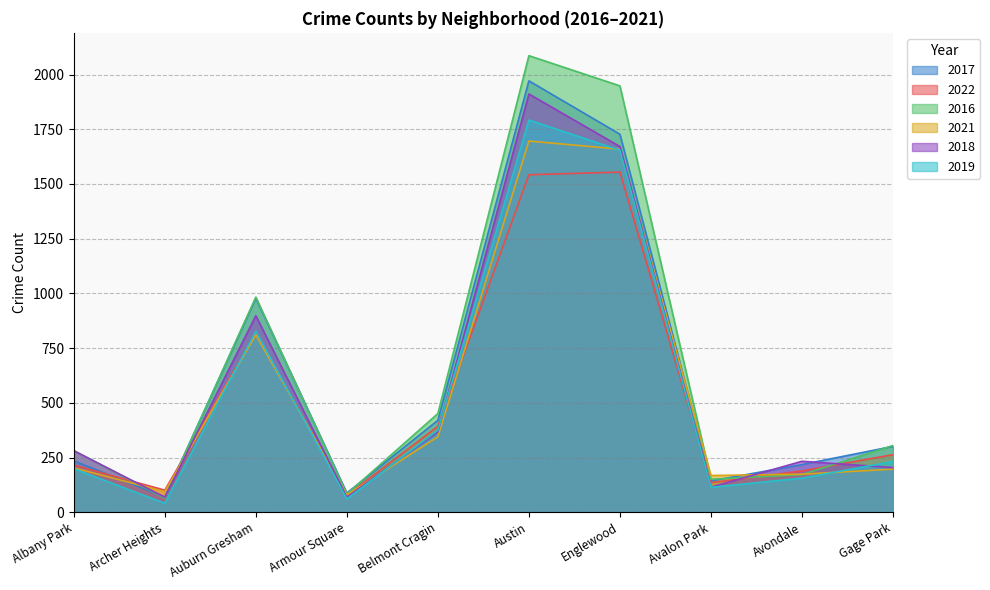

How many intersections are there between 2016 and 2022?

4